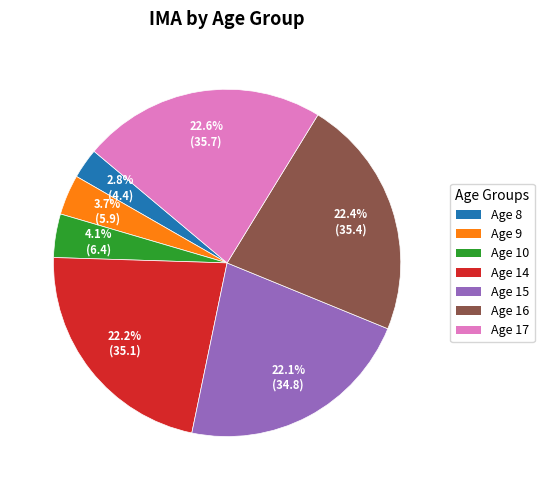

Between Age 17 and Age 8, which is larger?

Age 17